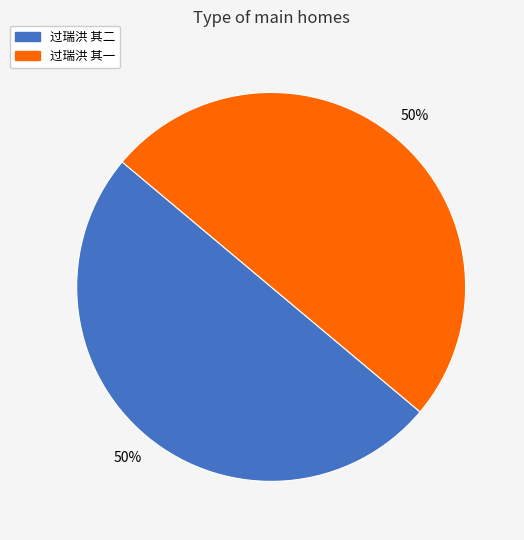

To the nearest percent, what portion does 过瑞洪 其一 represent?

50%